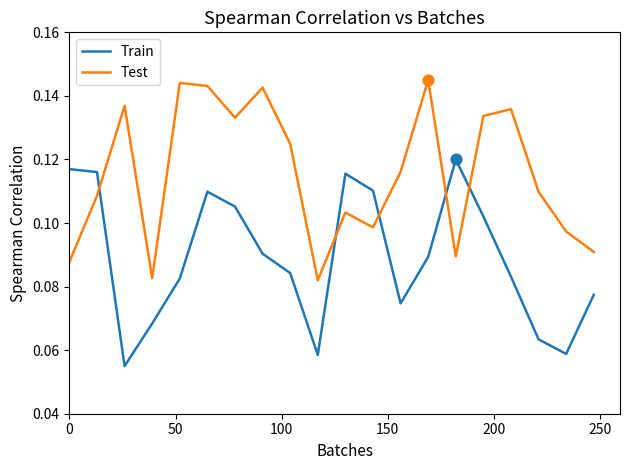

Rank the series by their average value, from highest to lowest.

Test, Train